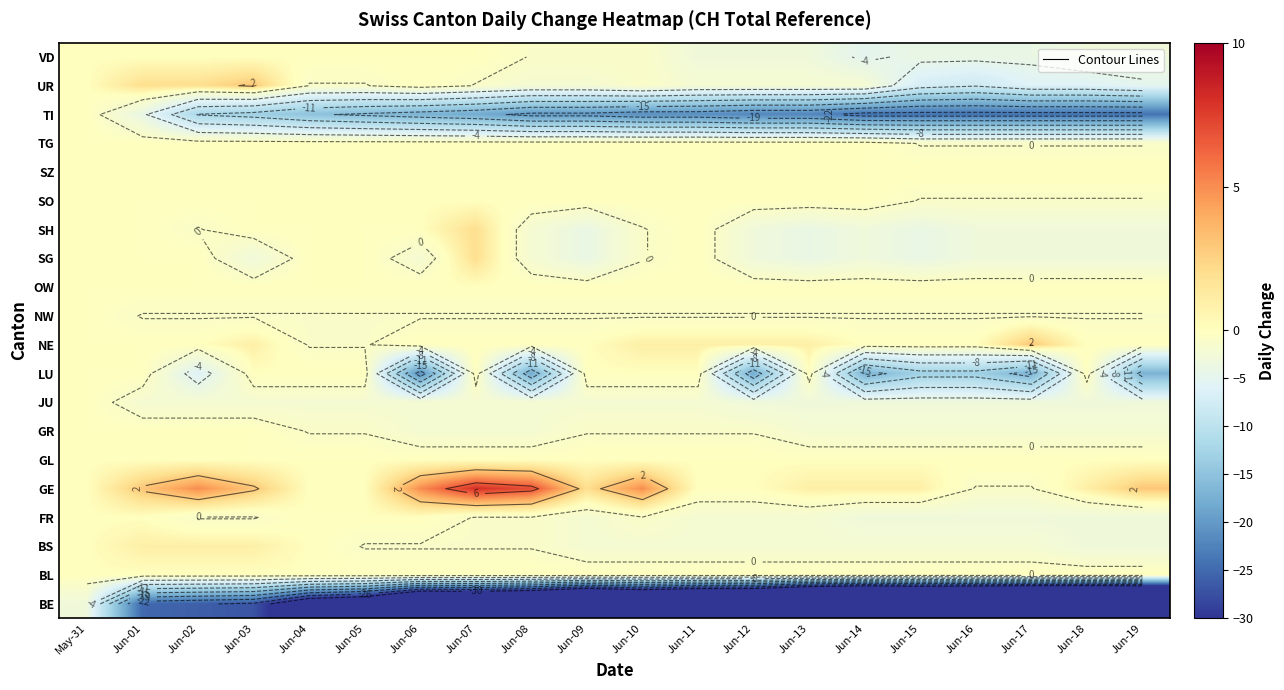

Is the value of SO at Jun-16 greater than the value of SZ at Jun-04?

No